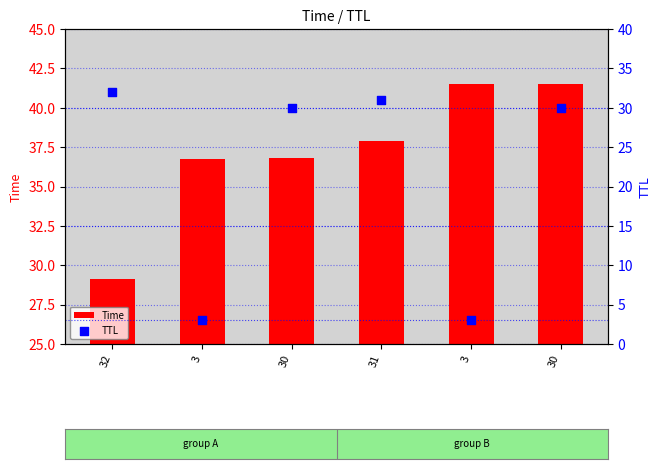

At how many categories does at least one series exceed 17?

6